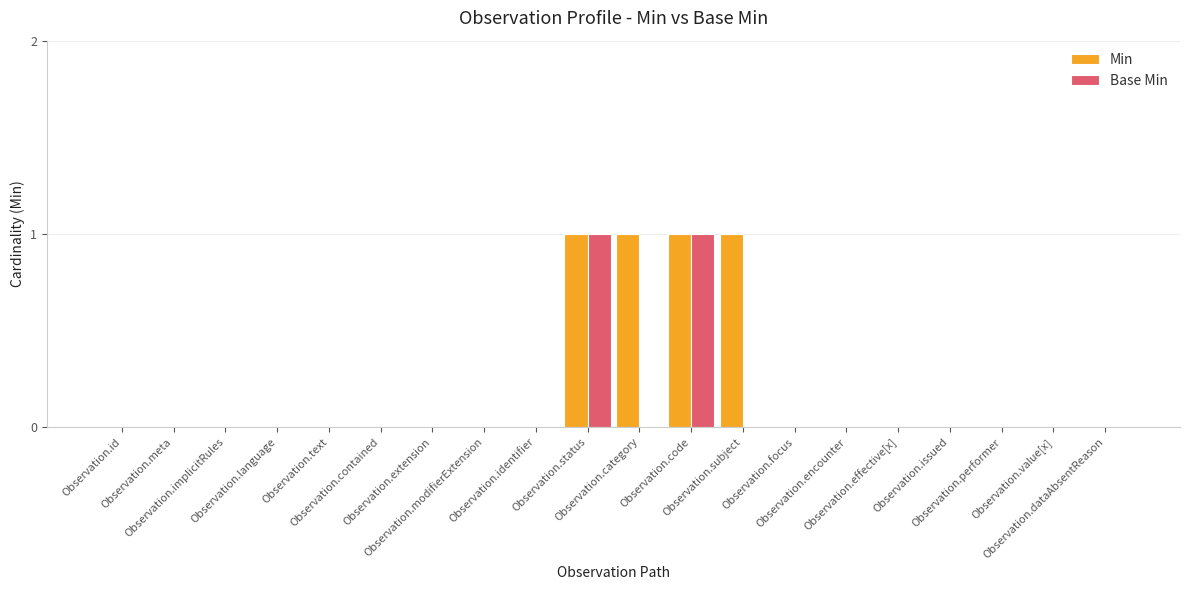

What is the sum of all Min values?

4